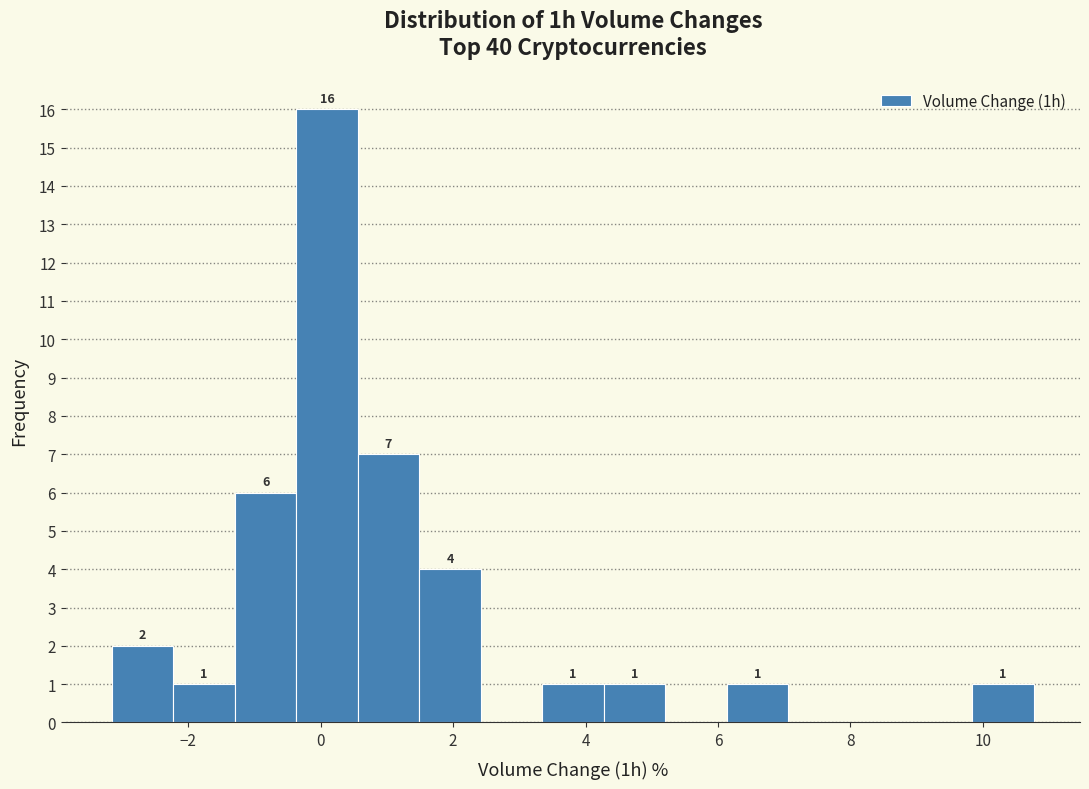

Which range on the x-axis has the tallest bar?

-0.4 to 0.6